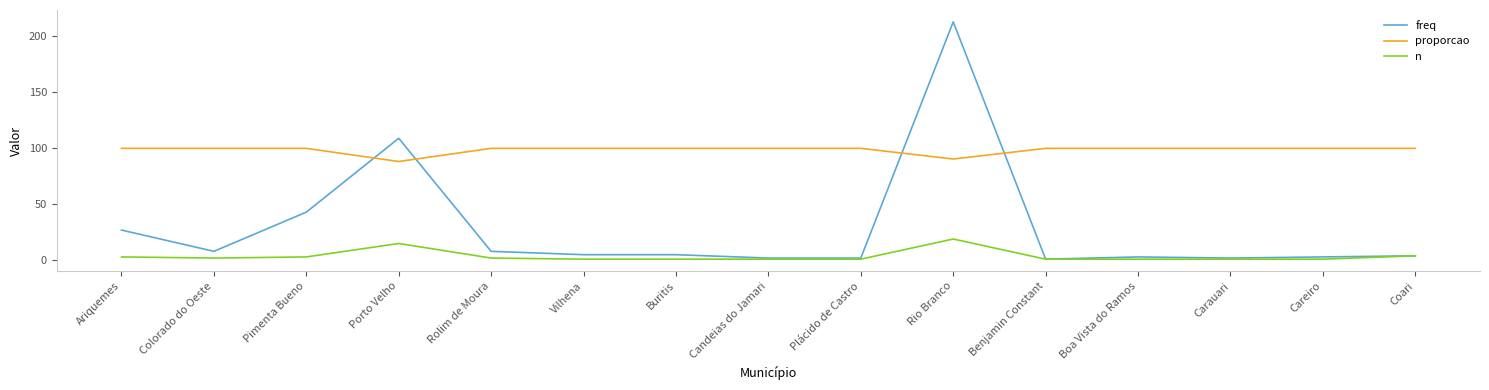

At how many categories does at least one series exceed 69?

15